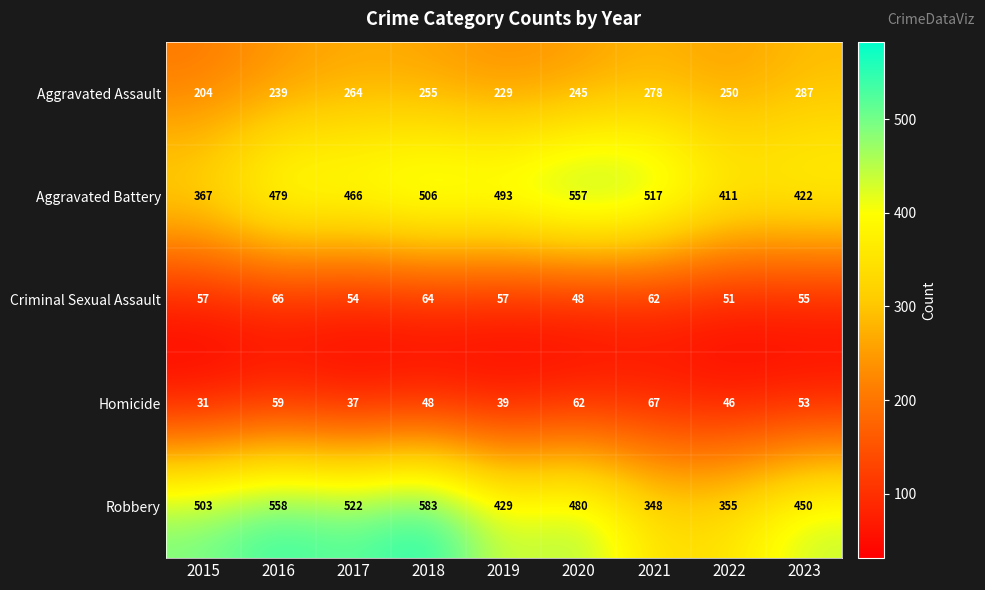

Which series has the largest range (max minus min)?

Robbery